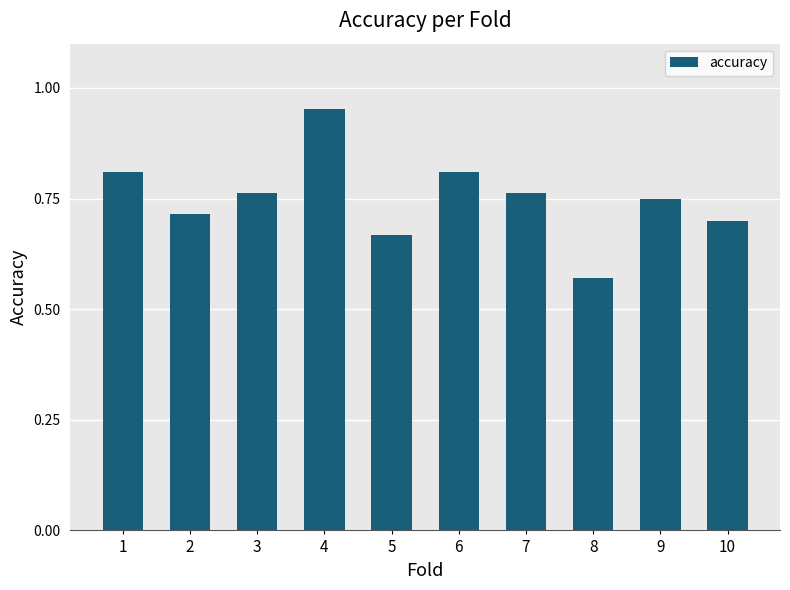

Is it true that the value at 7 is 0.4?

False